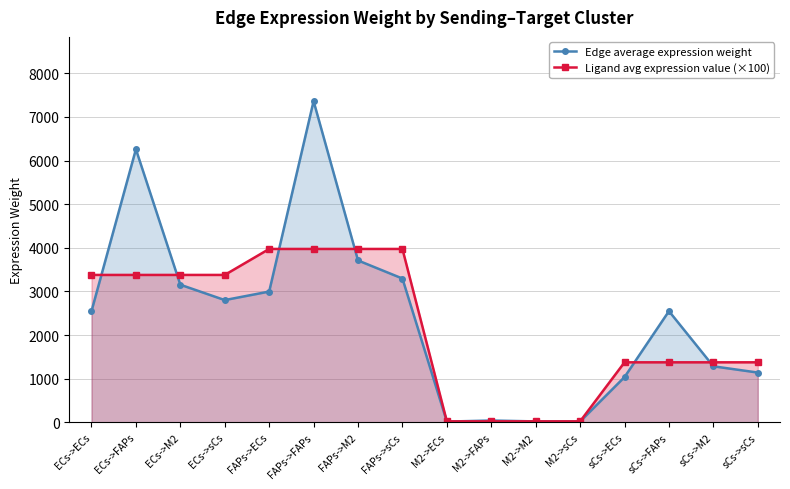

Reading right to left, transcribe all the data shown in this chart.

Edge average expression weight: sCs->sCs=1140.8	sCs->M2=1284.2	sCs->FAPs=2548.2	sCs->ECs=1037.5	M2->sCs=18.7	M2->M2=21.1	M2->FAPs=41.9	M2->ECs=17.0	FAPs->sCs=3295.5	FAPs->M2=3709.7	FAPs->FAPs=7360.7	FAPs->ECs=2997.0	ECs->sCs=2801.6	ECs->M2=3153.8	ECs->FAPs=6257.7	ECs->ECs=2547.9
Ligand avg expression value (×100): sCs->sCs=1375.5	sCs->M2=1375.5	sCs->FAPs=1375.5	sCs->ECs=1375.5	M2->sCs=22.6	M2->M2=22.6	M2->FAPs=22.6	M2->ECs=22.6	FAPs->sCs=3973.4	FAPs->M2=3973.4	FAPs->FAPs=3973.4	FAPs->ECs=3973.4	ECs->sCs=3378.0	ECs->M2=3378.0	ECs->FAPs=3378.0	ECs->ECs=3378.0